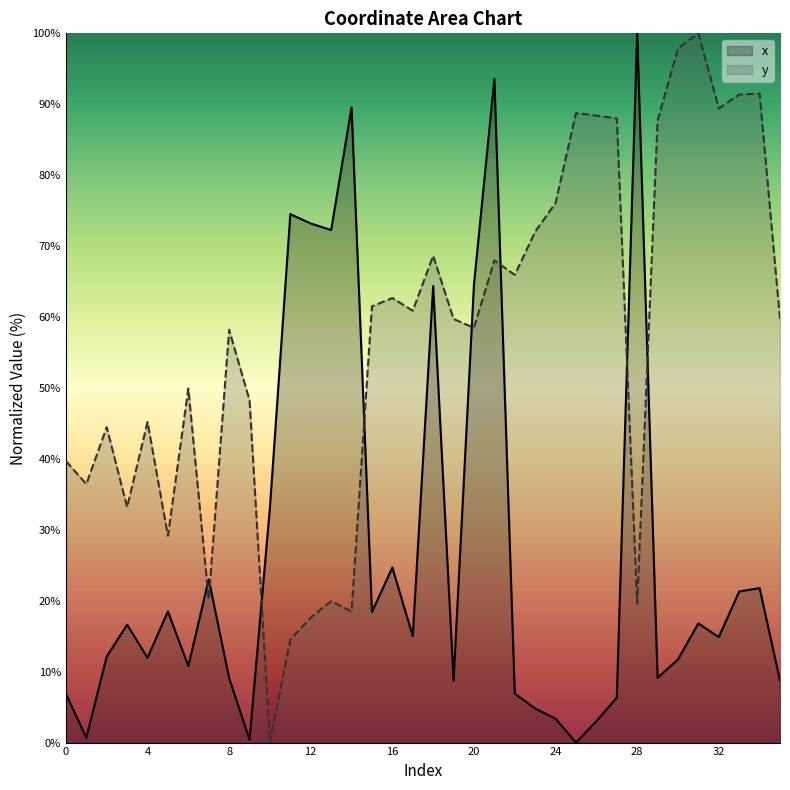

True or false: y has a value of 59.7 at 35.

True